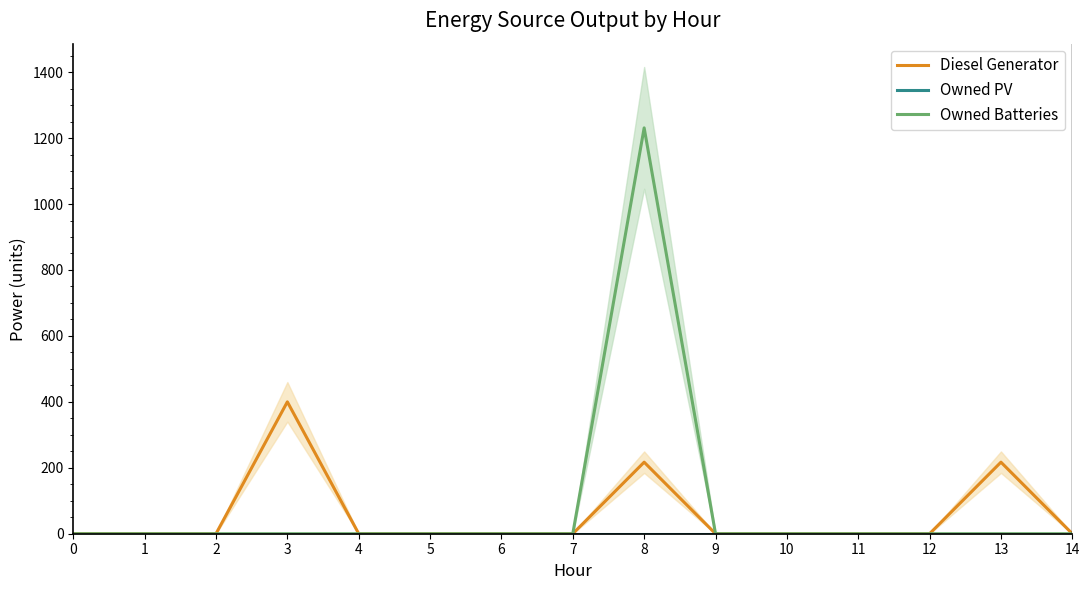

What is the value of the Diesel Generator point at the 9th from the left?

217